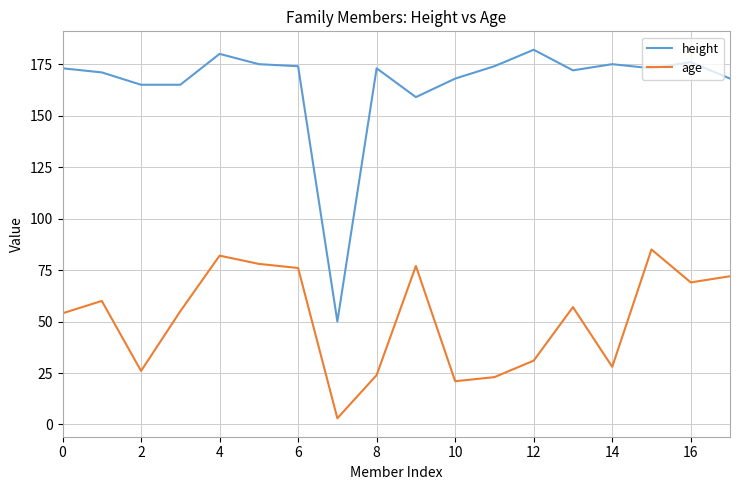

What is the greatest value displayed?

182